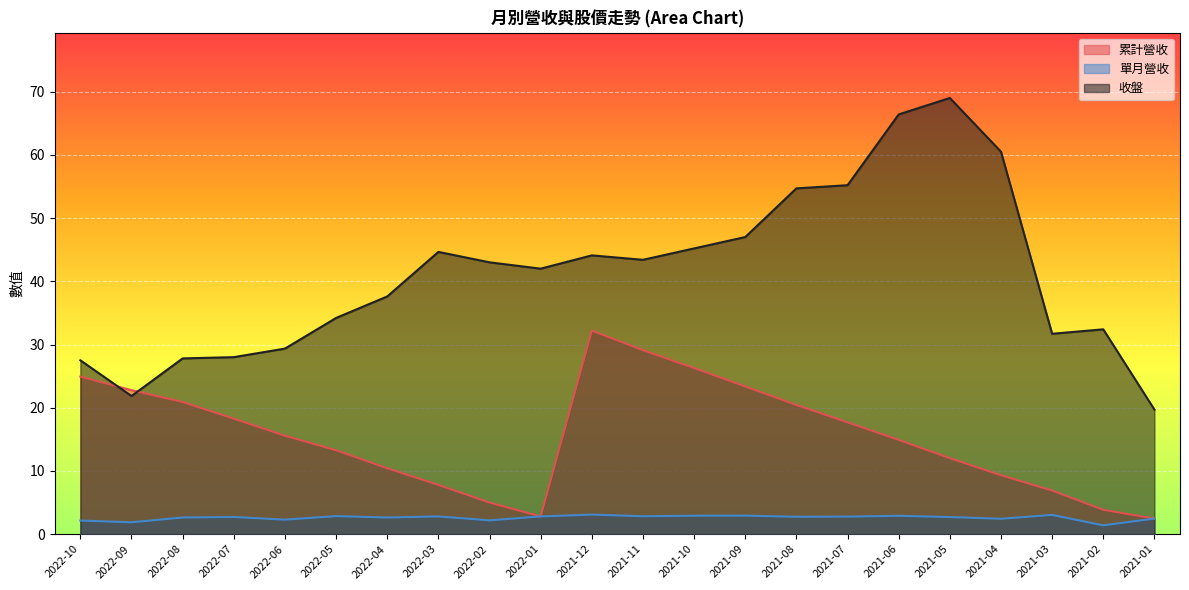

How many lines are shown in the chart?

3